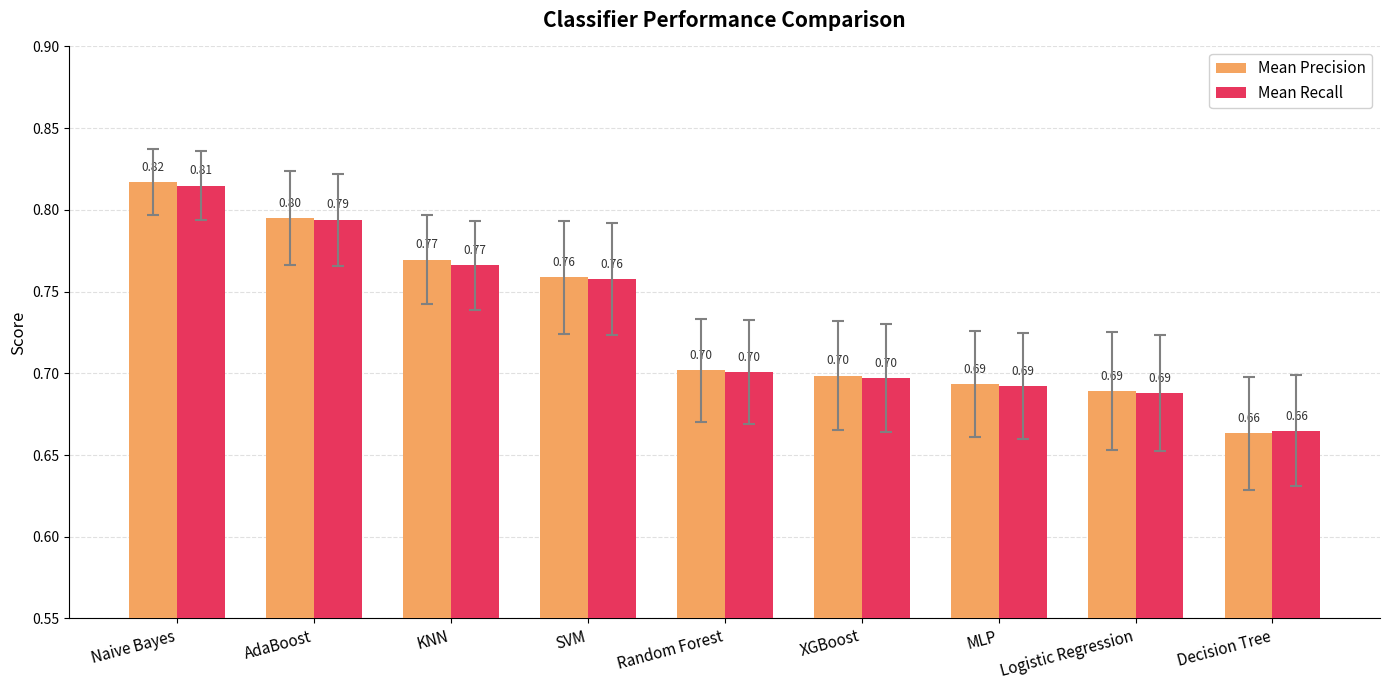

Is the value of Mean Recall at AdaBoost greater than the value of Mean Precision at Decision Tree?

Yes